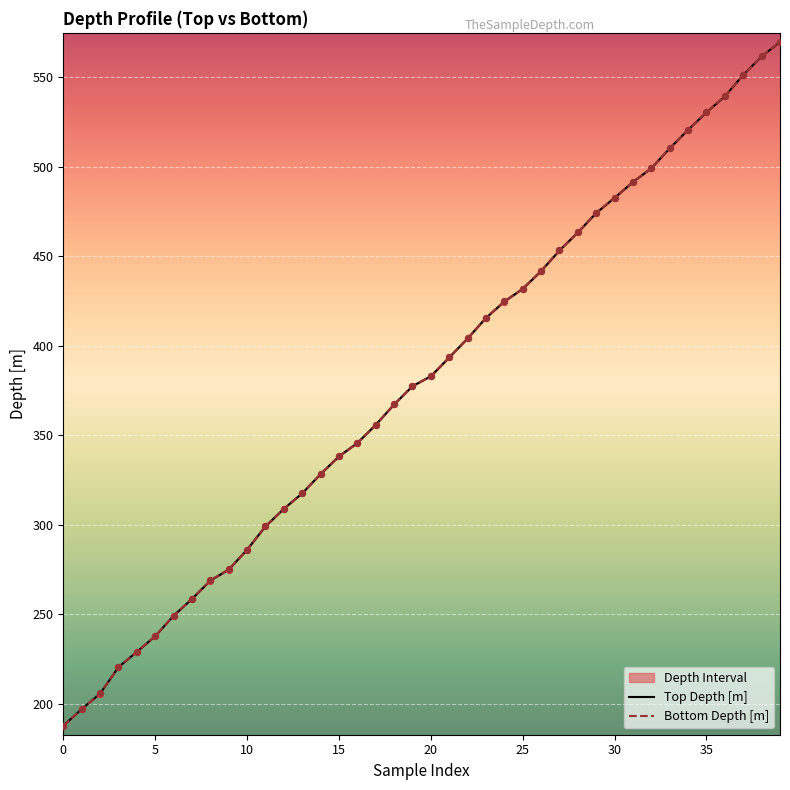

What is the total value across all series at 0?

375.6